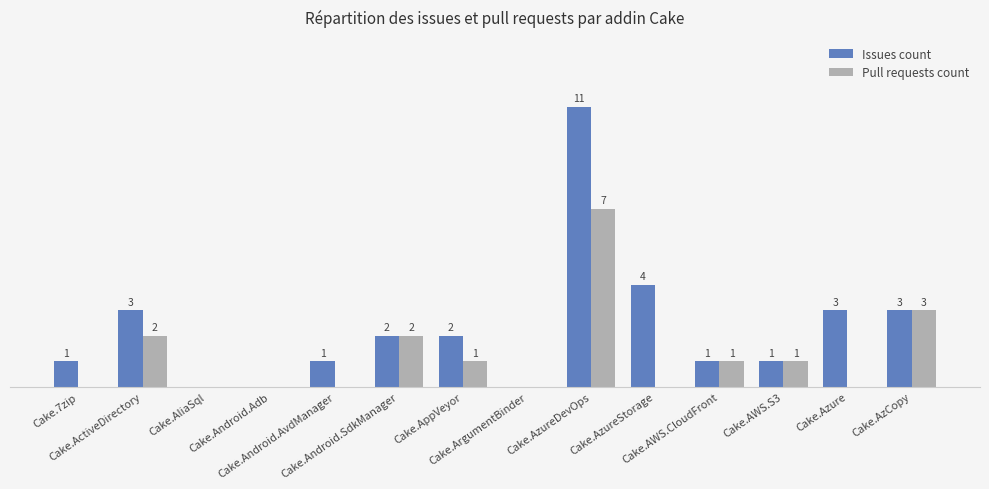

Which series has the largest total across all categories?

Issues count